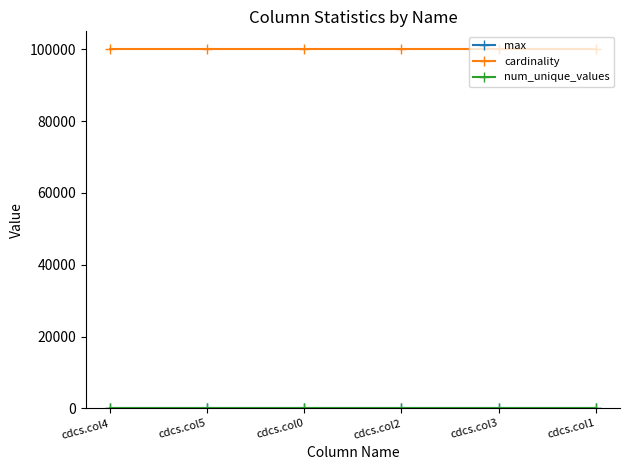

What is the average value of the cardinality series?

100000